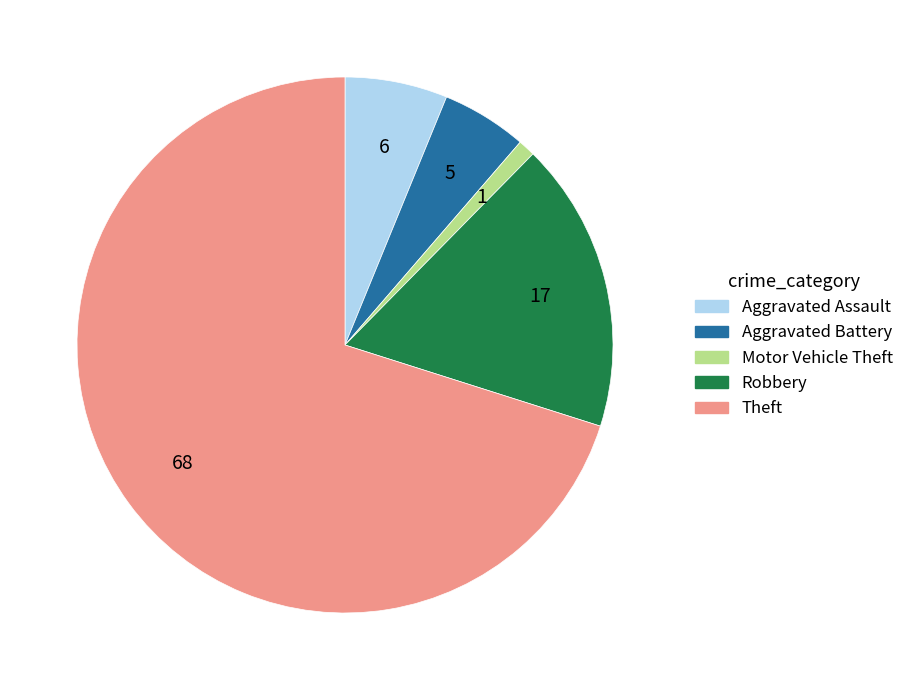

True or false: Aggravated Battery accounts for 5% of the total.

True